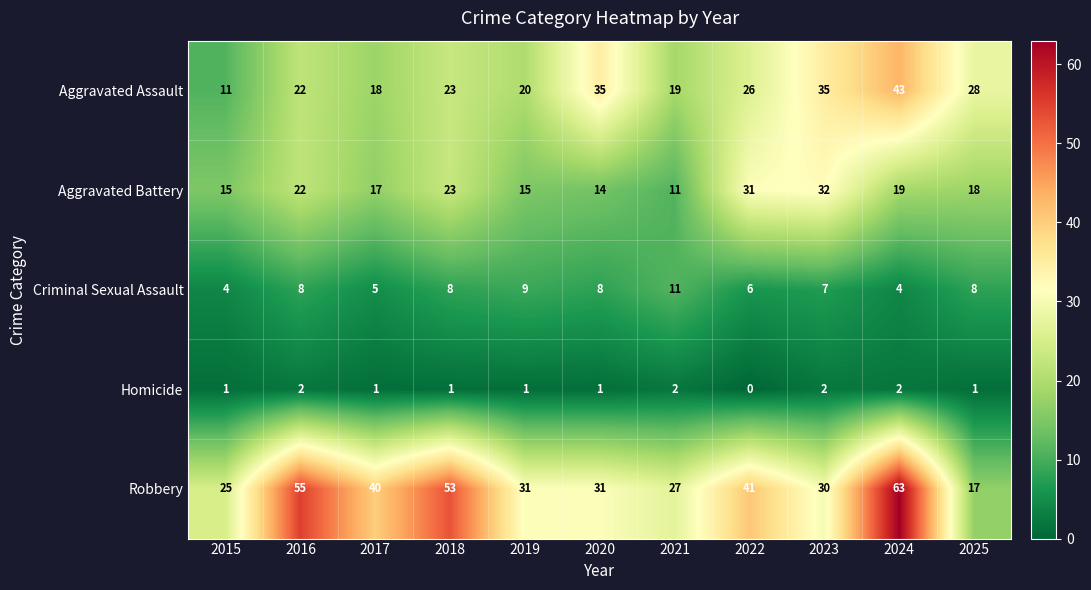

Which series has the largest range (max minus min)?

Robbery